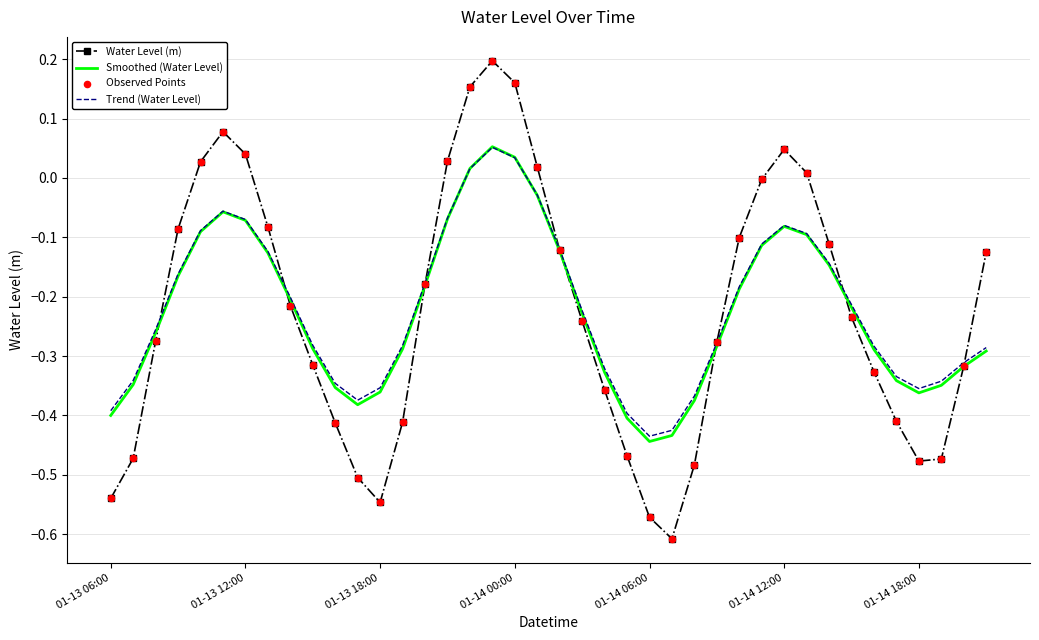

Which series has the largest range (max minus min)?

Water Level (m)